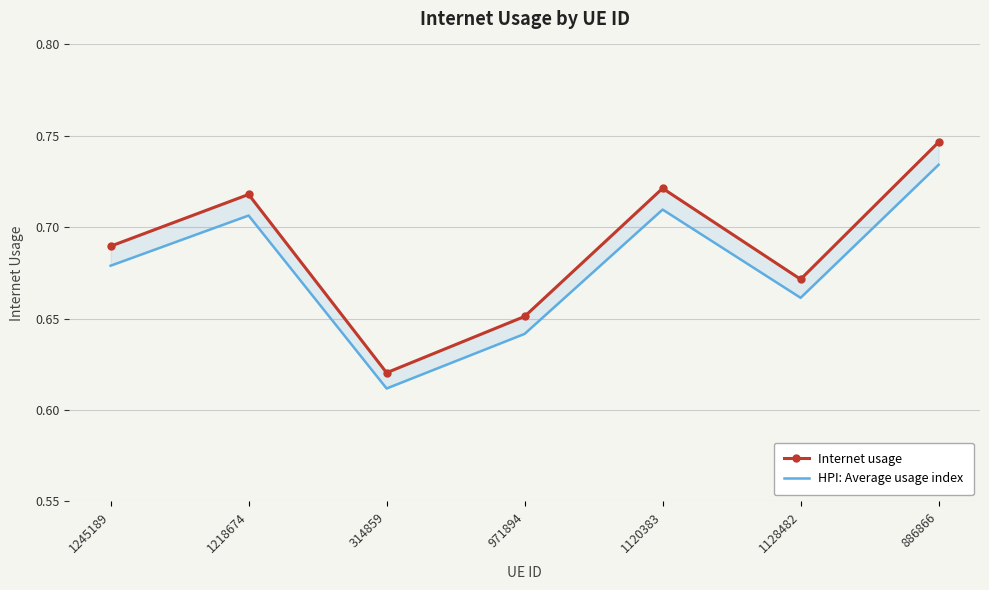

Is the value of HPI: Average usage index at 1128482 greater than the value of Internet usage at 886866?

No